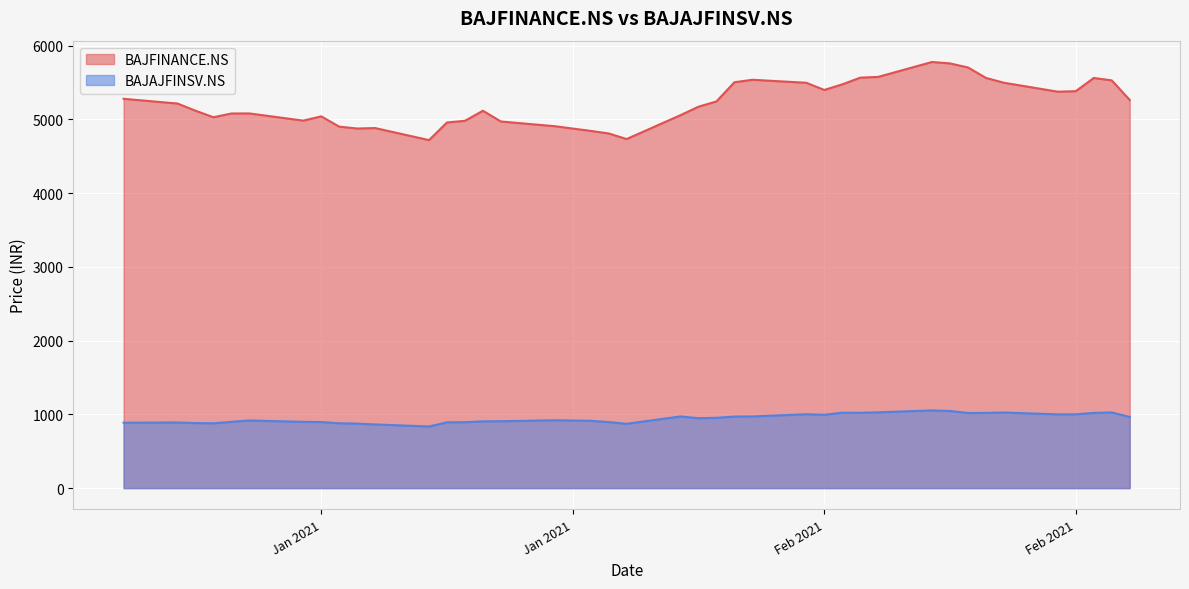

What is the difference between the highest and lowest values at 2021-02-11?

4545.4